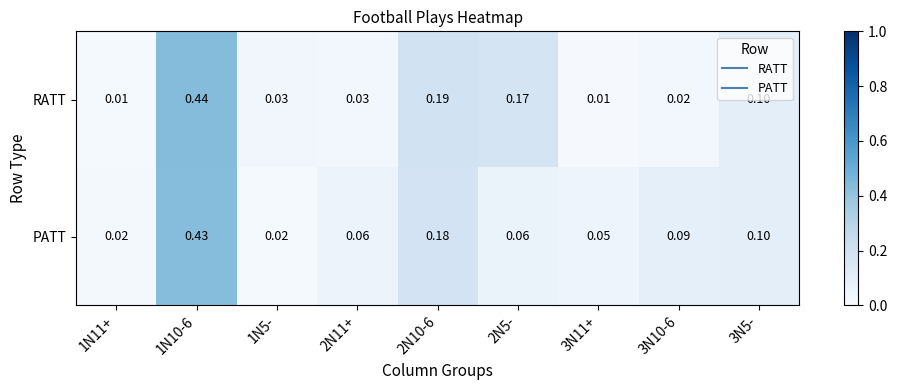

Which series has the widest spread of values?

RATT